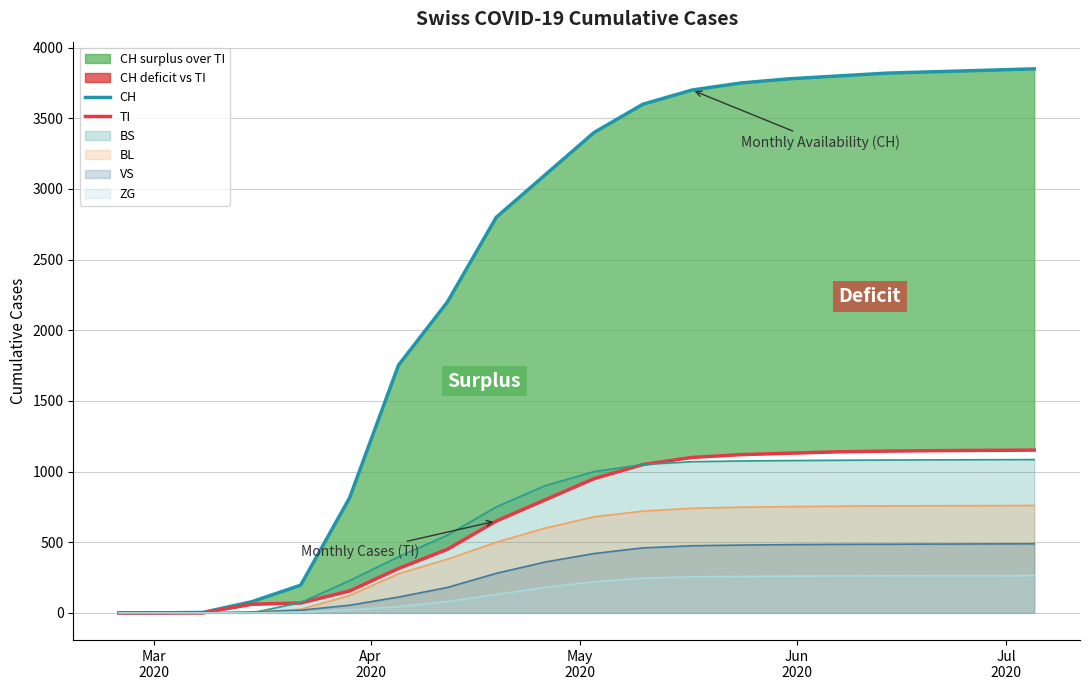

What is the maximum value for ZG?

264